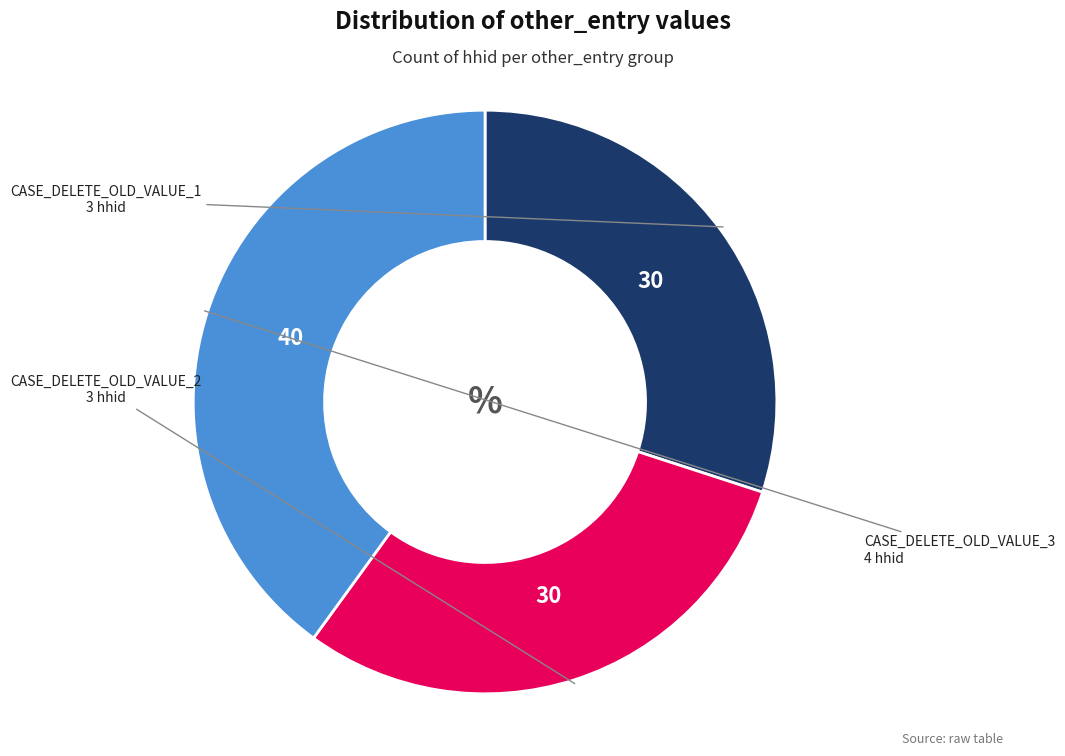

Approximately how many times larger is the value at CASE_DELETE_OLD_VALUE_2 compared to CASE_DELETE_OLD_VALUE_1?

1.0